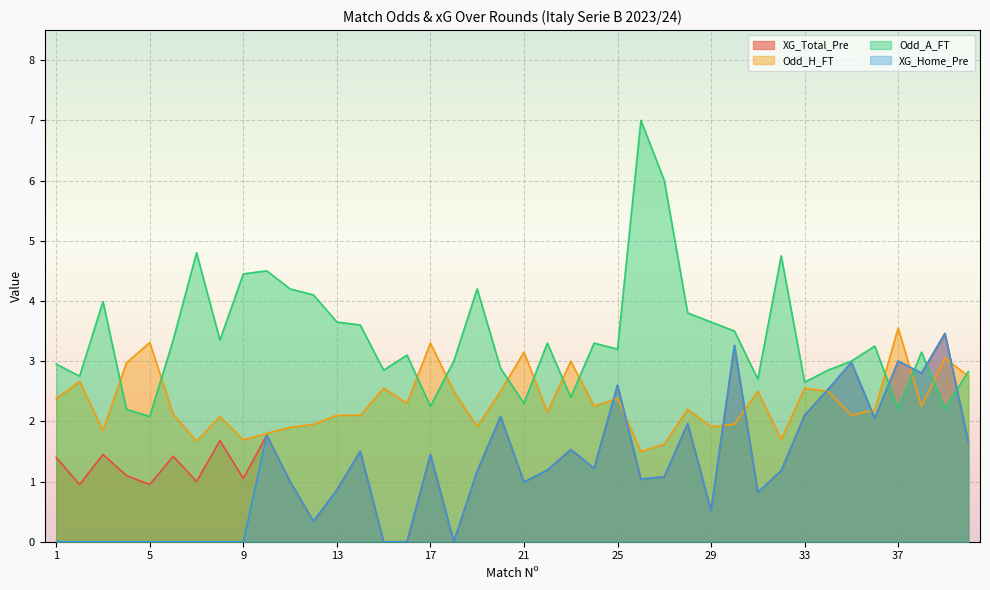

Where is the first local maximum for Odd_A_FT?

3